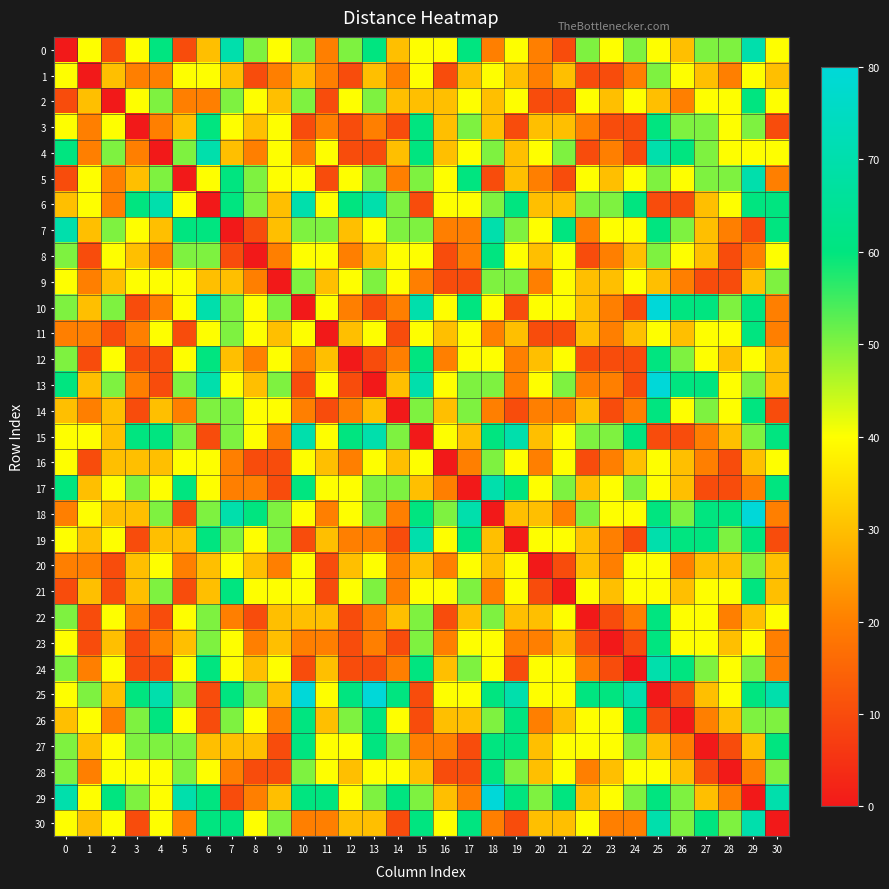

Reading left to right, list all the values displayed in this chart.

0: 0=0	1=40	2=10	3=40	4=60	5=10	6=30	7=70	8=50	9=40	10=50	11=20	12=50	13=60	14=30	15=40	16=40	17=60	18=20	19=40	20=20	21=10	22=50	23=40	24=50	25=40	26=30	27=50	28=50	29=70	30=40
1: 0=40	1=0	2=30	3=20	4=20	5=40	6=40	7=30	8=10	9=20	10=30	11=20	12=10	13=30	14=20	15=40	16=10	17=30	18=40	19=30	20=20	21=30	22=10	23=10	24=20	25=50	26=40	27=30	28=20	29=40	30=30
2: 0=10	1=30	2=0	3=40	4=50	5=20	6=20	7=50	8=40	9=30	10=50	11=10	12=40	13=50	14=30	15=30	16=30	17=40	18=30	19=40	20=10	21=10	22=40	23=30	24=40	25=30	26=20	27=40	28=40	29=60	30=40
3: 0=40	1=20	2=40	3=0	4=20	5=30	6=60	7=40	8=30	9=40	10=10	11=20	12=10	13=20	14=10	15=60	16=30	17=50	18=30	19=10	20=30	21=30	22=20	23=10	24=10	25=60	26=50	27=50	28=40	29=50	30=10
4: 0=60	1=20	2=50	3=20	4=0	5=50	6=70	7=30	8=20	9=40	10=20	11=40	12=10	13=10	14=30	15=60	16=30	17=40	18=50	19=30	20=40	21=50	22=10	23=20	24=10	25=70	26=60	27=50	28=40	29=40	30=40
5: 0=10	1=40	2=20	3=30	4=50	5=0	6=40	7=60	8=50	9=40	10=40	11=10	12=40	13=50	14=20	15=50	16=40	17=60	18=10	19=30	20=20	21=10	22=40	23=30	24=40	25=50	26=40	27=50	28=50	29=70	30=20
6: 0=30	1=40	2=20	3=60	4=70	5=40	6=0	7=60	8=50	9=30	10=70	11=40	12=60	13=70	14=50	15=10	16=40	17=40	18=50	19=60	20=30	21=30	22=50	23=50	24=60	25=10	26=10	27=30	28=40	29=60	30=60
7: 0=70	1=30	2=50	3=40	4=30	5=60	6=60	7=0	8=10	9=30	10=50	11=50	12=30	13=40	14=50	15=50	16=20	17=20	18=70	19=50	20=40	21=60	22=20	23=40	24=40	25=60	26=50	27=30	28=20	29=10	30=60
8: 0=50	1=10	2=40	3=30	4=20	5=50	6=50	7=10	8=0	9=20	10=40	11=40	12=20	13=30	14=40	15=40	16=10	17=20	18=60	19=40	20=30	21=40	22=10	23=20	24=30	25=50	26=40	27=30	28=10	29=20	30=40
9: 0=40	1=20	2=30	3=40	4=40	5=40	6=30	7=30	8=20	9=0	10=50	11=30	12=40	13=50	14=40	15=20	16=10	17=10	18=50	19=50	20=20	21=40	22=30	23=30	24=40	25=30	26=20	27=10	28=10	29=30	30=50
10: 0=50	1=30	2=50	3=10	4=20	5=40	6=70	7=50	8=40	9=50	10=0	11=40	12=20	13=10	14=20	15=70	16=40	17=60	18=40	19=10	20=40	21=40	22=30	23=20	24=10	25=80	26=60	27=60	28=50	29=60	30=20
11: 0=20	1=20	2=10	3=20	4=40	5=10	6=40	7=50	8=40	9=30	10=40	11=0	12=30	13=40	14=10	15=40	16=30	17=40	18=20	19=30	20=10	21=10	22=30	23=20	24=30	25=40	26=30	27=40	28=40	29=60	30=20
12: 0=50	1=10	2=40	3=10	4=10	5=40	6=60	7=30	8=20	9=40	10=20	11=30	12=0	13=10	14=20	15=60	16=20	17=40	18=40	19=20	20=30	21=40	22=10	23=10	24=10	25=60	26=50	27=40	28=30	29=40	30=30
13: 0=60	1=30	2=50	3=20	4=10	5=50	6=70	7=40	8=30	9=50	10=10	11=40	12=10	13=0	14=30	15=70	16=40	17=50	18=50	19=20	20=40	21=50	22=20	23=20	24=10	25=80	26=60	27=60	28=40	29=50	30=30
14: 0=30	1=20	2=30	3=10	4=30	5=20	6=50	7=50	8=40	9=40	10=20	11=10	12=20	13=30	14=0	15=50	16=30	17=50	18=20	19=10	20=20	21=20	22=30	23=10	24=20	25=60	26=40	27=50	28=40	29=60	30=10
15: 0=40	1=40	2=30	3=60	4=60	5=50	6=10	7=50	8=40	9=20	10=70	11=40	12=60	13=70	14=50	15=0	16=40	17=30	18=60	19=70	20=30	21=40	22=50	23=50	24=60	25=10	26=10	27=20	28=30	29=50	30=60
16: 0=40	1=10	2=30	3=30	4=30	5=40	6=40	7=20	8=10	9=10	10=40	11=30	12=20	13=40	14=30	15=40	16=0	17=20	18=50	19=40	20=20	21=40	22=10	23=20	24=30	25=40	26=30	27=20	28=10	29=30	30=40
17: 0=60	1=30	2=40	3=50	4=40	5=60	6=40	7=20	8=20	9=10	10=60	11=40	12=40	13=50	14=50	15=30	16=20	17=0	18=70	19=60	20=40	21=50	22=30	23=40	24=50	25=40	26=30	27=10	28=10	29=20	30=60
18: 0=20	1=40	2=30	3=30	4=50	5=10	6=50	7=70	8=60	9=50	10=40	11=20	12=40	13=50	14=20	15=60	16=50	17=70	18=0	19=30	20=30	21=20	22=50	23=40	24=40	25=60	26=50	27=60	28=60	29=80	30=20
19: 0=40	1=30	2=40	3=10	4=30	5=30	6=60	7=50	8=40	9=50	10=10	11=30	12=20	13=20	14=10	15=70	16=40	17=60	18=30	19=0	20=40	21=40	22=30	23=20	24=10	25=70	26=60	27=60	28=50	29=60	30=10
20: 0=20	1=20	2=10	3=30	4=40	5=20	6=30	7=40	8=30	9=20	10=40	11=10	12=30	13=40	14=20	15=30	16=20	17=40	18=30	19=40	20=0	21=10	22=30	23=20	24=40	25=40	26=20	27=30	28=30	29=50	30=30
21: 0=10	1=30	2=10	3=30	4=50	5=10	6=30	7=60	8=40	9=40	10=40	11=10	12=40	13=50	14=20	15=40	16=40	17=50	18=20	19=40	20=10	21=0	22=40	23=30	24=40	25=40	26=30	27=40	28=40	29=60	30=30
22: 0=50	1=10	2=40	3=20	4=10	5=40	6=50	7=20	8=10	9=30	10=30	11=30	12=10	13=20	14=30	15=50	16=10	17=30	18=50	19=30	20=30	21=40	22=0	23=10	24=20	25=60	26=40	27=40	28=20	29=30	30=40
23: 0=40	1=10	2=30	3=10	4=20	5=30	6=50	7=40	8=20	9=30	10=20	11=20	12=10	13=20	14=10	15=50	16=20	17=40	18=40	19=20	20=20	21=30	22=10	23=0	24=10	25=60	26=40	27=40	28=30	29=40	30=20
24: 0=50	1=20	2=40	3=10	4=10	5=40	6=60	7=40	8=30	9=40	10=10	11=30	12=10	13=10	14=20	15=60	16=30	17=50	18=40	19=10	20=40	21=40	22=20	23=10	24=0	25=70	26=60	27=50	28=40	29=50	30=20
25: 0=40	1=50	2=30	3=60	4=70	5=50	6=10	7=60	8=50	9=30	10=80	11=40	12=60	13=80	14=60	15=10	16=40	17=40	18=60	19=70	20=40	21=40	22=60	23=60	24=70	25=0	26=10	27=30	28=40	29=60	30=70
26: 0=30	1=40	2=20	3=50	4=60	5=40	6=10	7=50	8=40	9=20	10=60	11=30	12=50	13=60	14=40	15=10	16=30	17=30	18=50	19=60	20=20	21=30	22=40	23=40	24=60	25=10	26=0	27=20	28=30	29=50	30=50
27: 0=50	1=30	2=40	3=50	4=50	5=50	6=30	7=30	8=30	9=10	10=60	11=40	12=40	13=60	14=50	15=20	16=20	17=10	18=60	19=60	20=30	21=40	22=40	23=40	24=50	25=30	26=20	27=0	28=10	29=30	30=60
28: 0=50	1=20	2=40	3=40	4=40	5=50	6=40	7=20	8=10	9=10	10=50	11=40	12=30	13=40	14=40	15=30	16=10	17=10	18=60	19=50	20=30	21=40	22=20	23=30	24=40	25=40	26=30	27=10	28=0	29=20	30=50
29: 0=70	1=40	2=60	3=50	4=40	5=70	6=60	7=10	8=20	9=30	10=60	11=60	12=40	13=50	14=60	15=50	16=30	17=20	18=80	19=60	20=50	21=60	22=30	23=40	24=50	25=60	26=50	27=30	28=20	29=0	30=70
30: 0=40	1=30	2=40	3=10	4=40	5=20	6=60	7=60	8=40	9=50	10=20	11=20	12=30	13=30	14=10	15=60	16=40	17=60	18=20	19=10	20=30	21=30	22=40	23=20	24=20	25=70	26=50	27=60	28=50	29=70	30=0